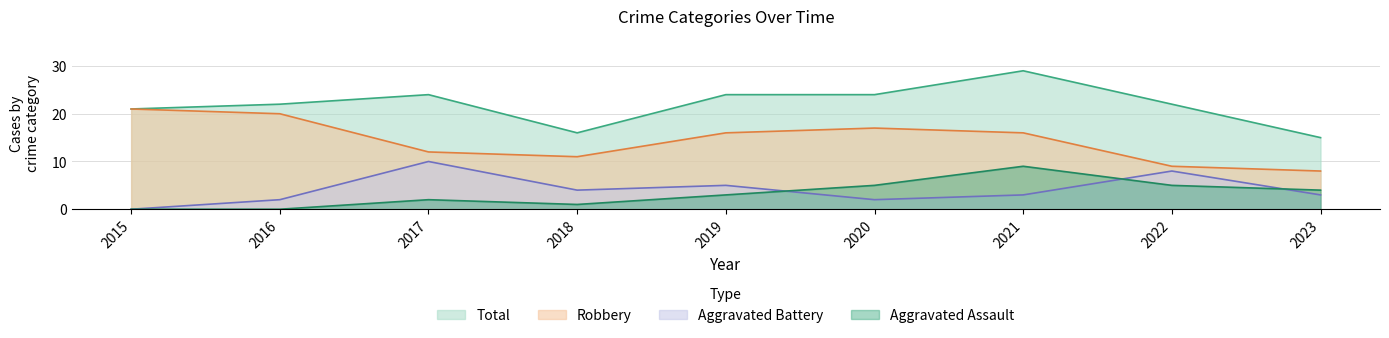

What is the total value across all series at 2015?

42